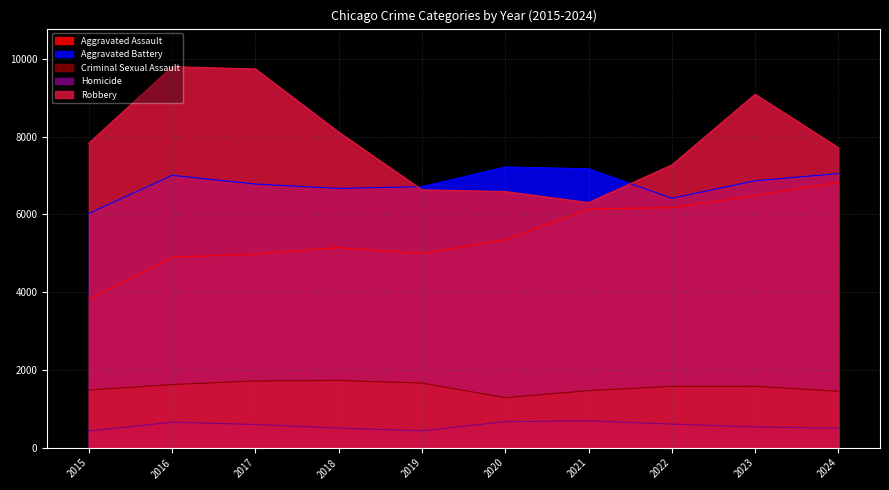

At which label is Aggravated Assault closest to 5324?

2020